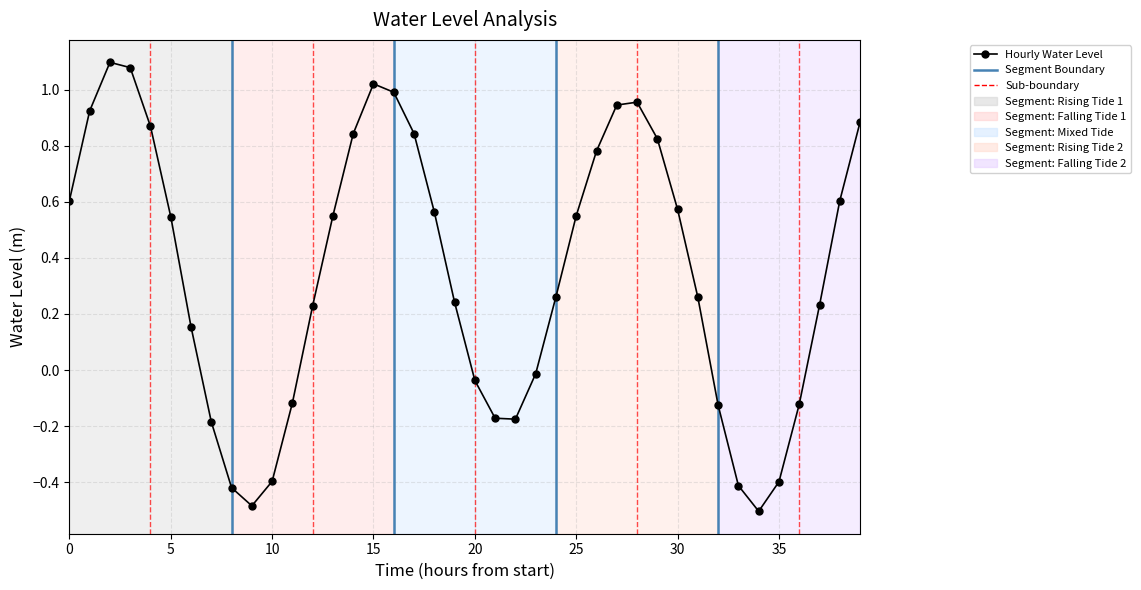

What is the difference between the second highest and minimum values?

1.6